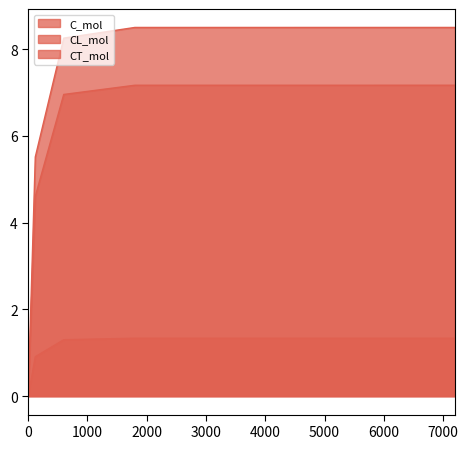

True or false: C_mol has a value of 4.2 at 1800.

False